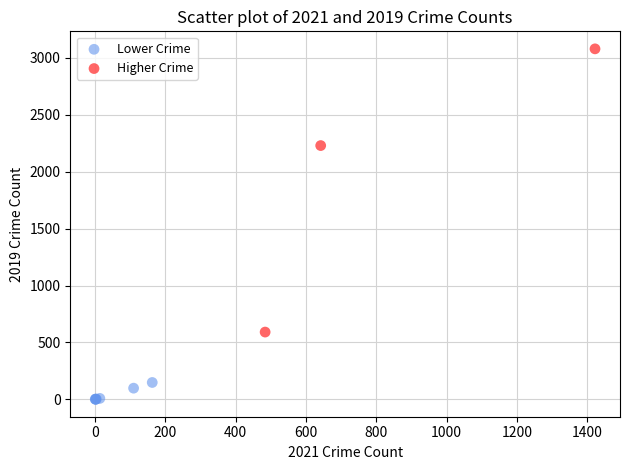

Which series contains the lowest Y value?

Lower Crime